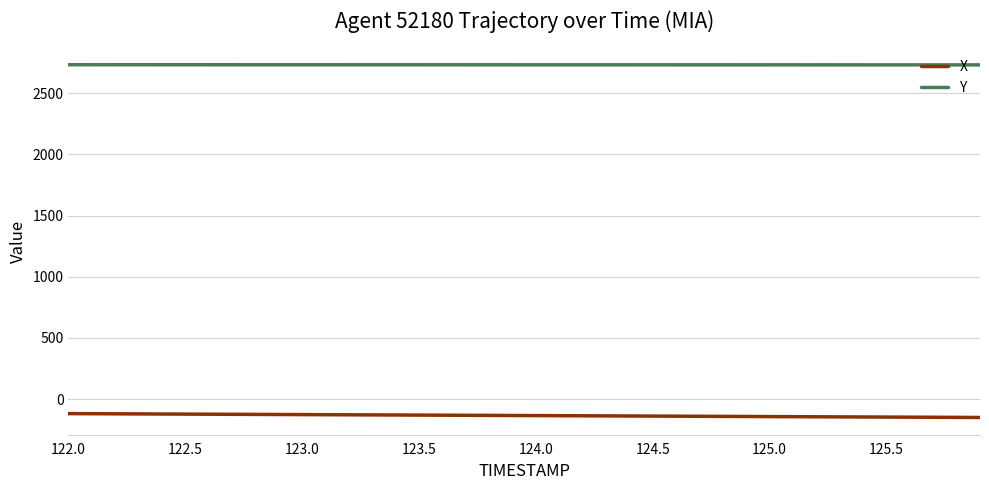

True or false: X and Y intersect in this chart.

False